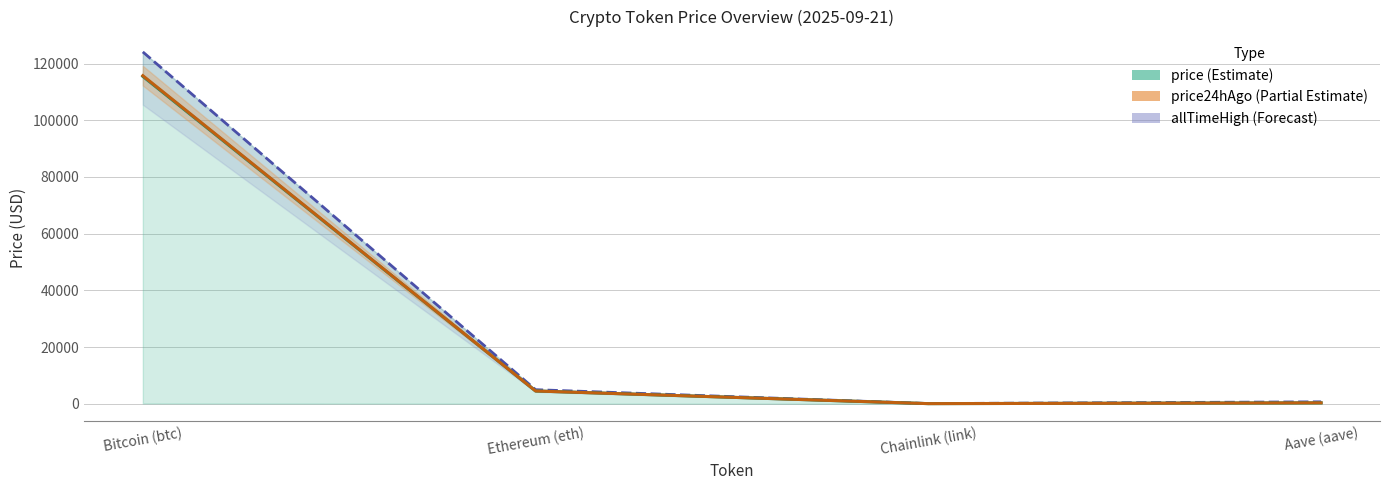

Which series has the widest spread of values?

allTimeHigh (Forecast)